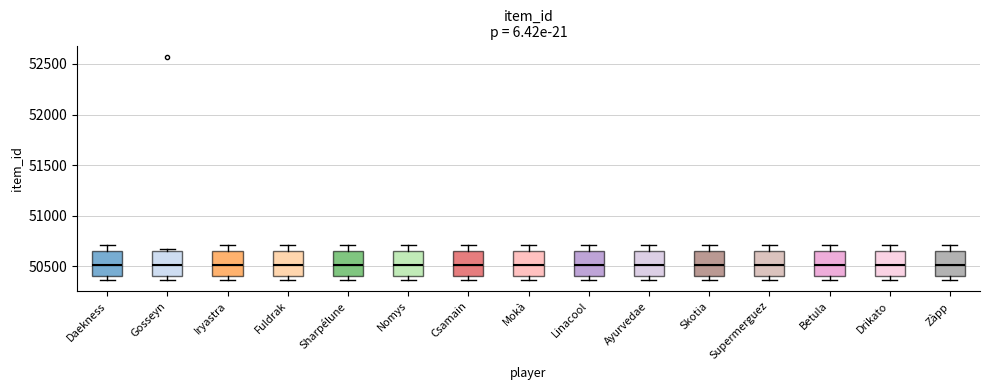

Reading left to right, transcribe this box plot: for each box, give where its median line is, the range the box spans, and where its two whiskers end, as read against the y-axis. The values are not printed on the chart, so give them approximately, as read against the axis.

Daekness: median 50500, box 50400 to 50650, whiskers 50350 to 50700
Gosseyn: median 50500, box 50400 to 50650, whiskers 50350 to 50700
Iryastra: median 50500, box 50400 to 50650, whiskers 50350 to 50700
Fuldrak: median 50500, box 50400 to 50650, whiskers 50350 to 50700
Sharpélune: median 50500, box 50400 to 50650, whiskers 50350 to 50700
Nomys: median 50500, box 50400 to 50650, whiskers 50350 to 50700
Csamain: median 50500, box 50400 to 50650, whiskers 50350 to 50700
Mokà: median 50500, box 50400 to 50650, whiskers 50350 to 50700
Linacool: median 50500, box 50400 to 50650, whiskers 50350 to 50700
Ayurvedae: median 50500, box 50400 to 50650, whiskers 50350 to 50700
Skotia: median 50500, box 50400 to 50650, whiskers 50350 to 50700
Supermerguez: median 50500, box 50400 to 50650, whiskers 50350 to 50700
Betula: median 50500, box 50400 to 50650, whiskers 50350 to 50700
Drikato: median 50500, box 50400 to 50650, whiskers 50350 to 50700
Zàpp: median 50500, box 50400 to 50650, whiskers 50350 to 50700